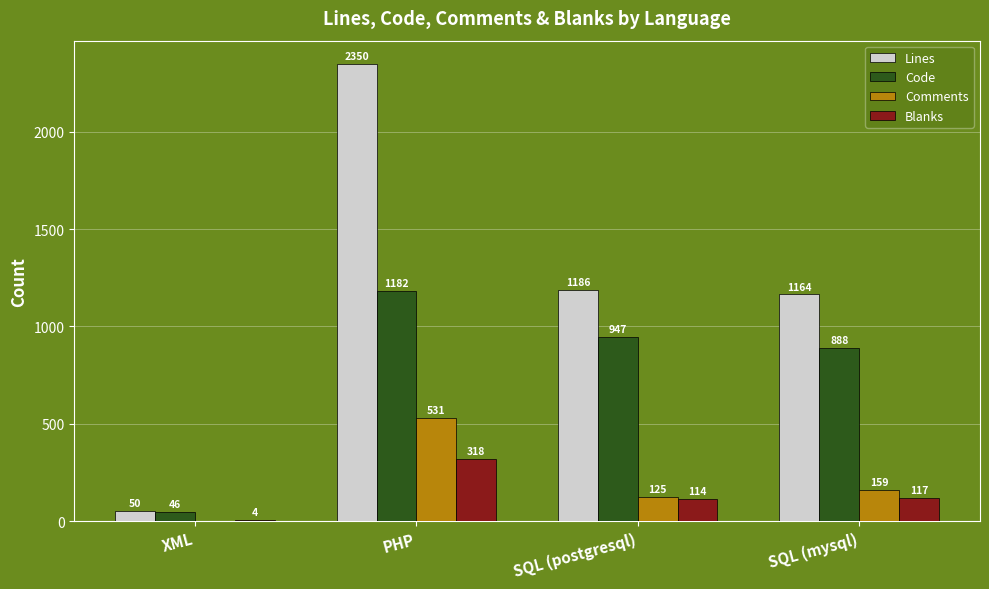

What is the sum of the Code values at PHP and SQL (postgresql)?

2129